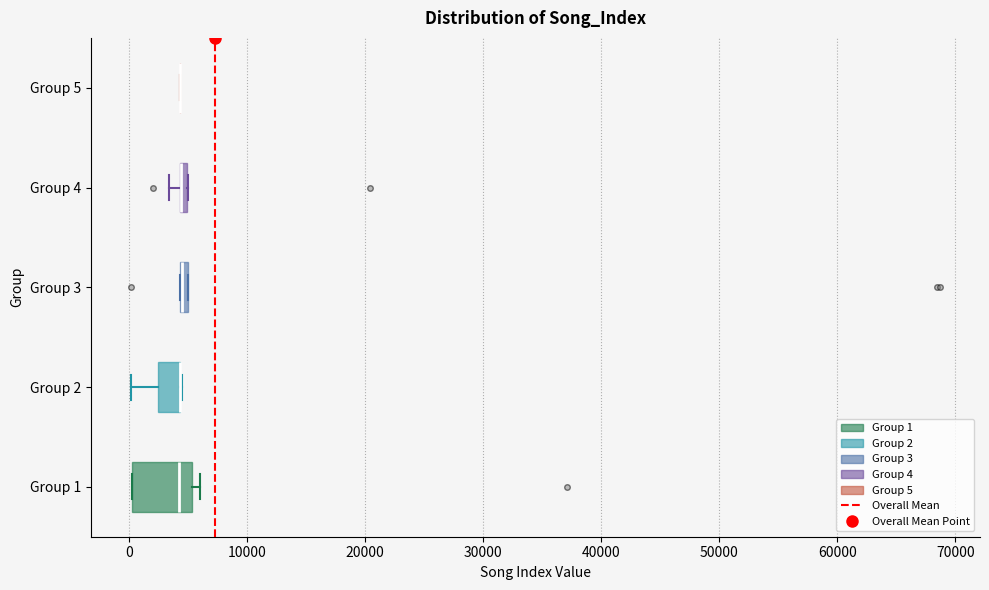

Where does the left whisker of the box for Group 2 end on the x-axis? The values are not printed on the chart, so give them approximately, as read against the axis.

0